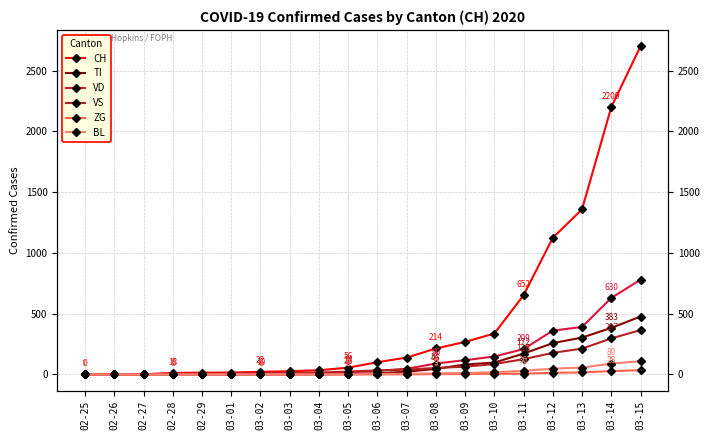

Between 03-07 and 03-04, which is larger?

03-07